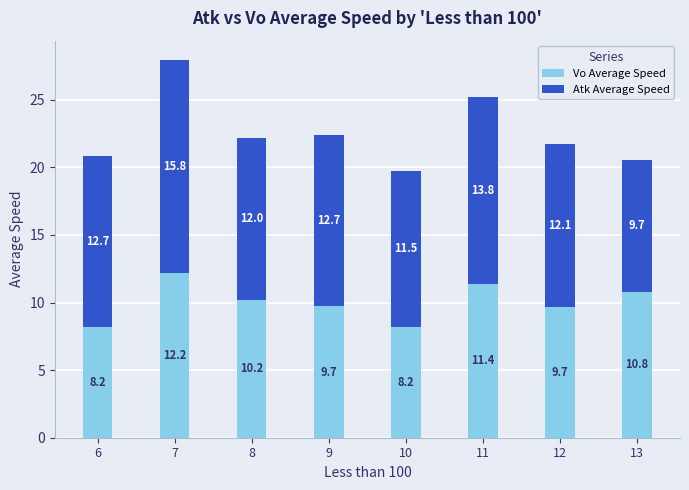

Read the Vo Average Speed value at 7.

12.2